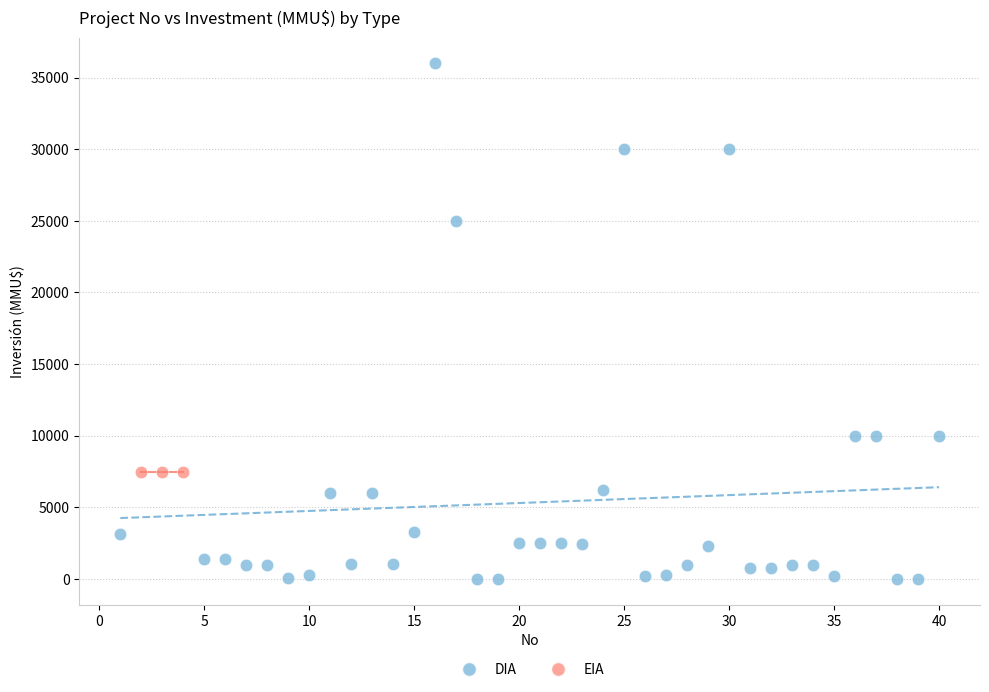

Which series contains the highest Y value?

DIA